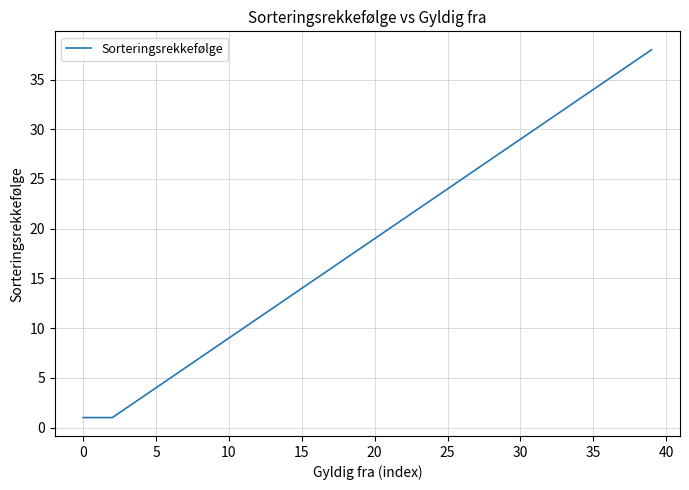

What is the difference between the maximum and minimum values?

37